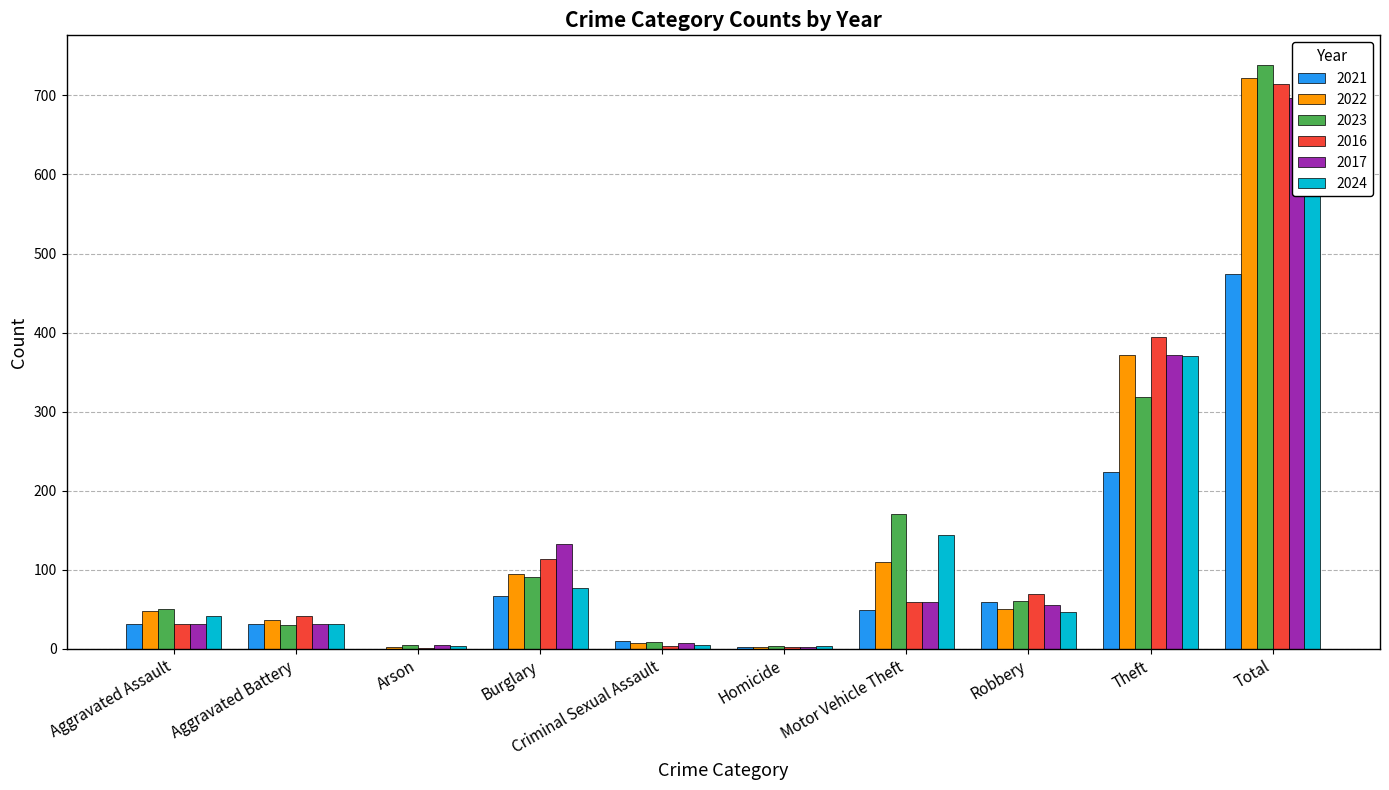

Reading right to left, transcribe all the data shown in this chart.

2021: 474	224	59	49	2	10	67	0	31	32
2022: 722	372	50	110	2	7	95	2	36	48
2023: 739	319	61	171	3	9	91	5	30	50
2016: 714	394	69	59	2	3	113	1	41	32
2017: 697	372	55	59	2	7	133	5	32	32
2024: 723	370	47	144	3	5	77	4	32	41